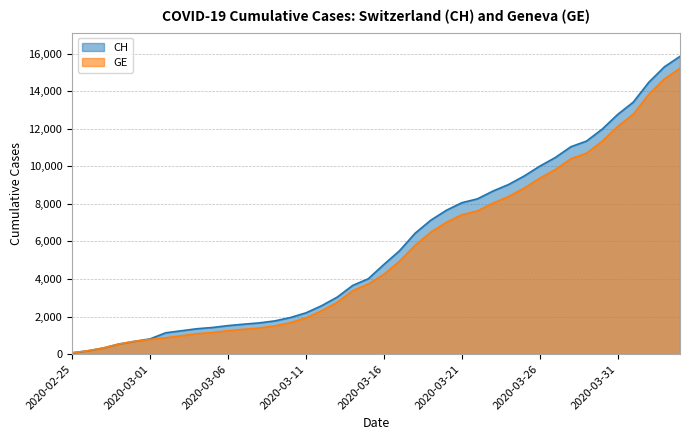

Which series changed the most between 2020-03-05 and 2020-03-28?

CH